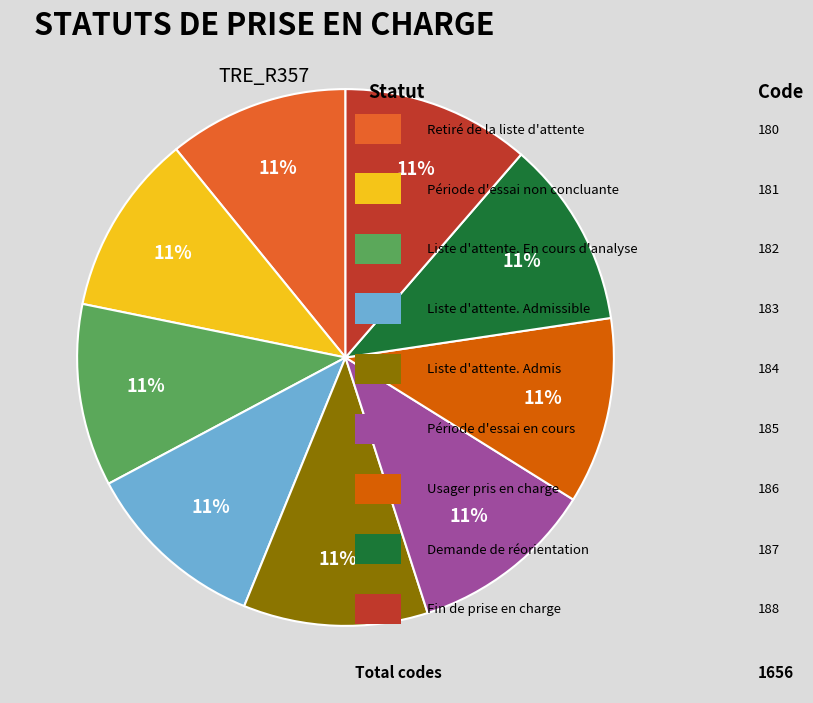

Is there a majority slice in this chart?

No